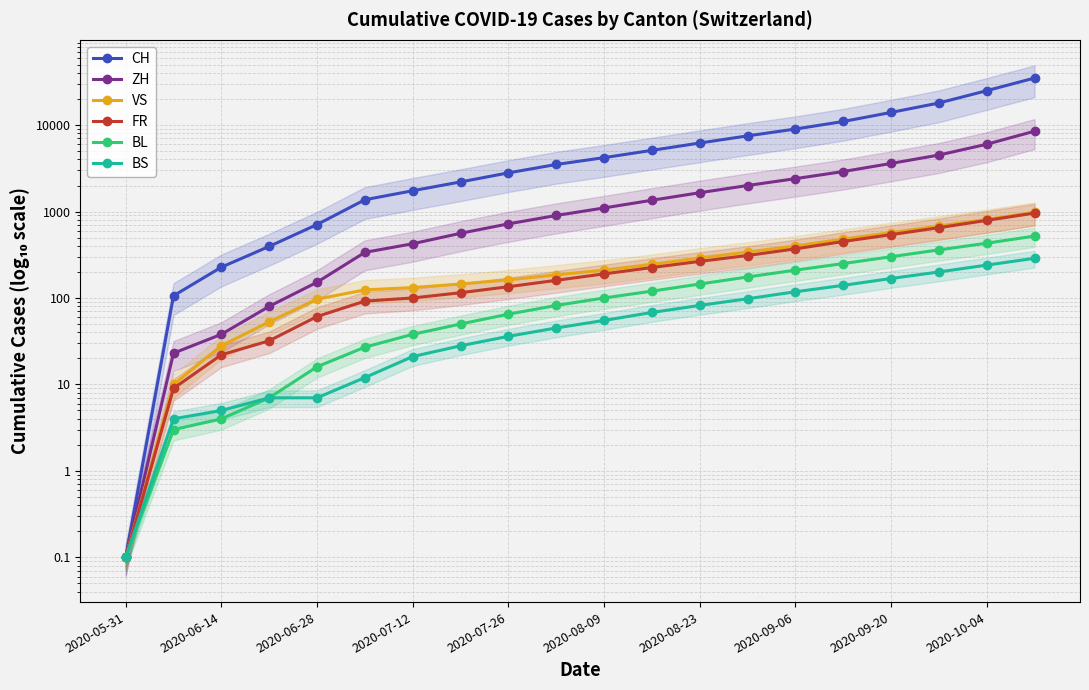

True or false: BS has a value of 55.0 at 2020-08-09.

True